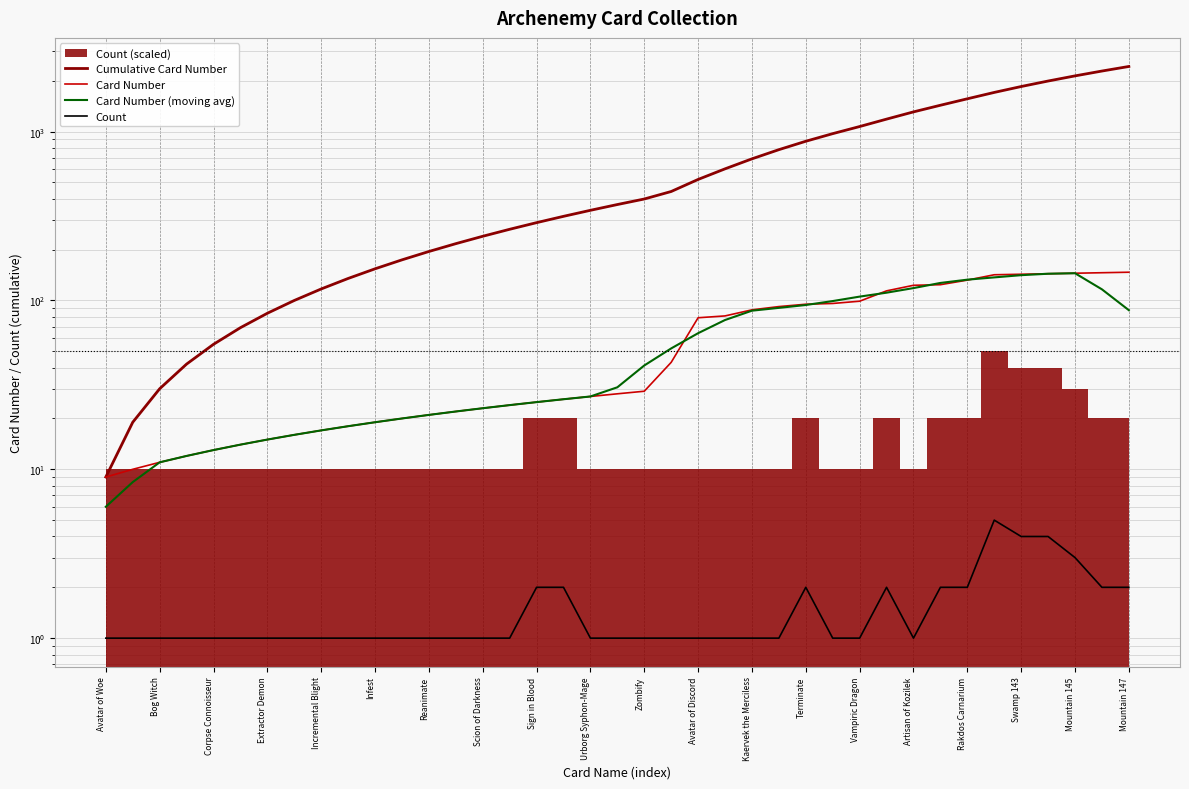

Where is Card Number (moving avg) nearest to the value 75?

23